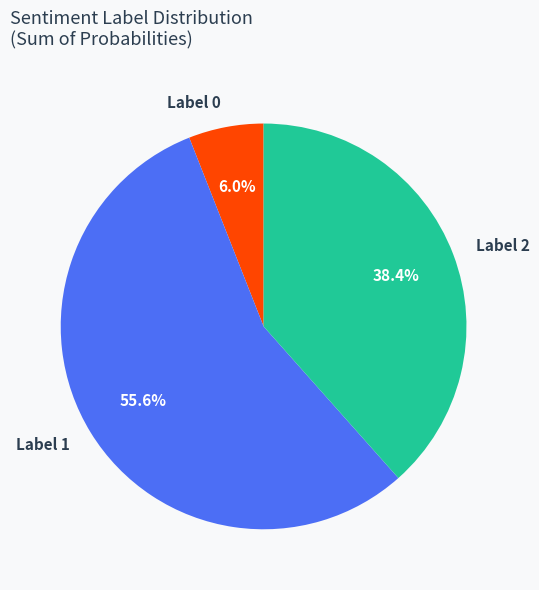

Rank the categories by value from highest to lowest.

Label 1, Label 2, Label 0